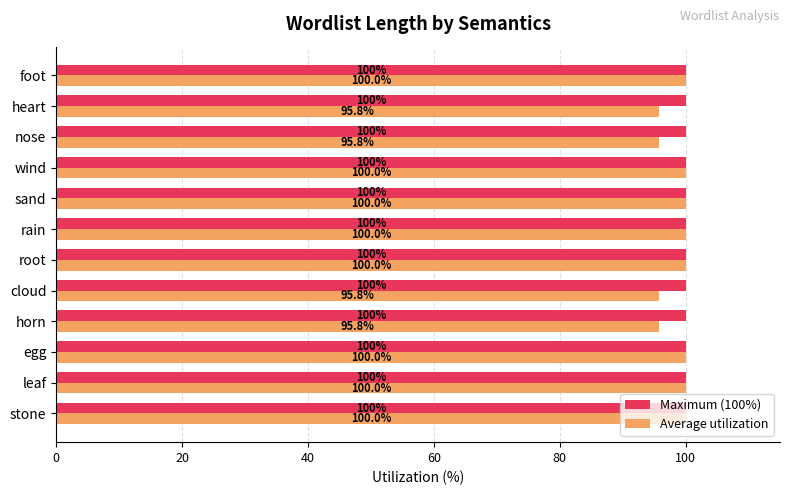

Which series has the largest range (max minus min)?

Average utilization